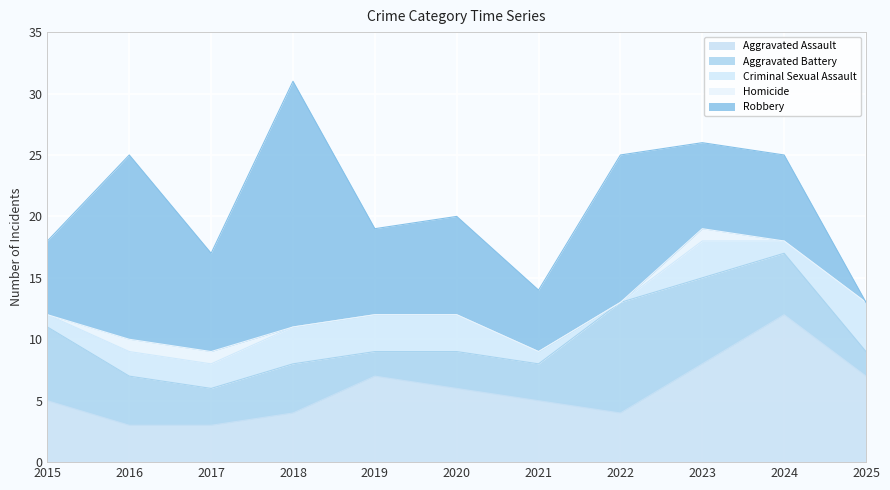

The value of Homicide at 2024 is 0. True or false?

True